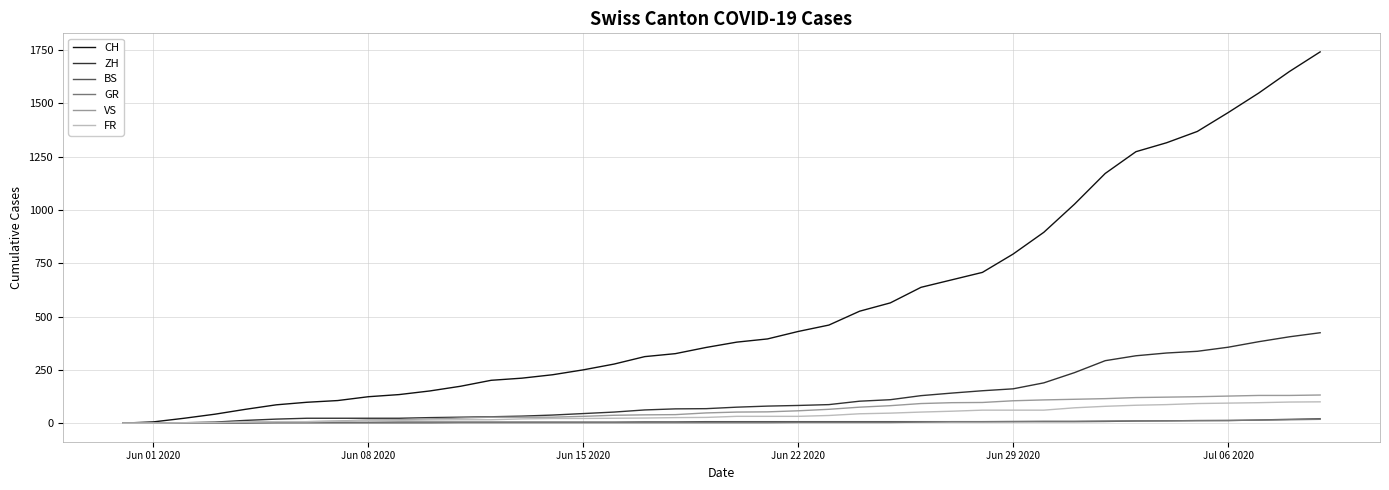

What is the highest value of the CH series?

1741